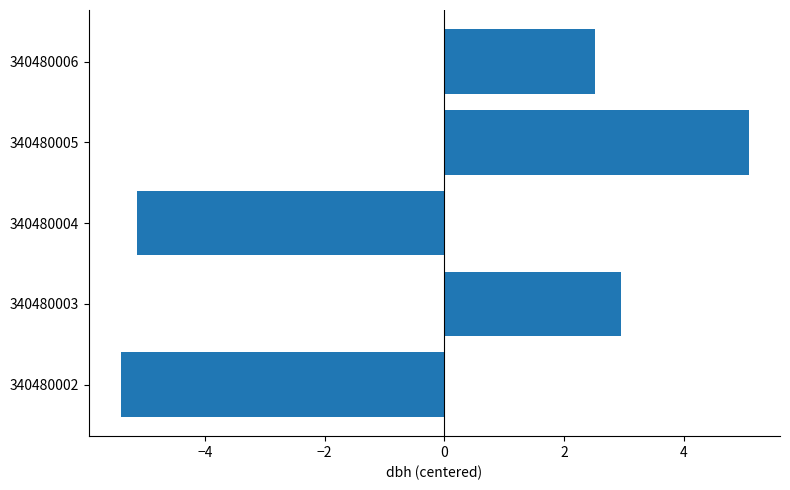

What is the change in value from 340480002 to 340480005?

+10.5